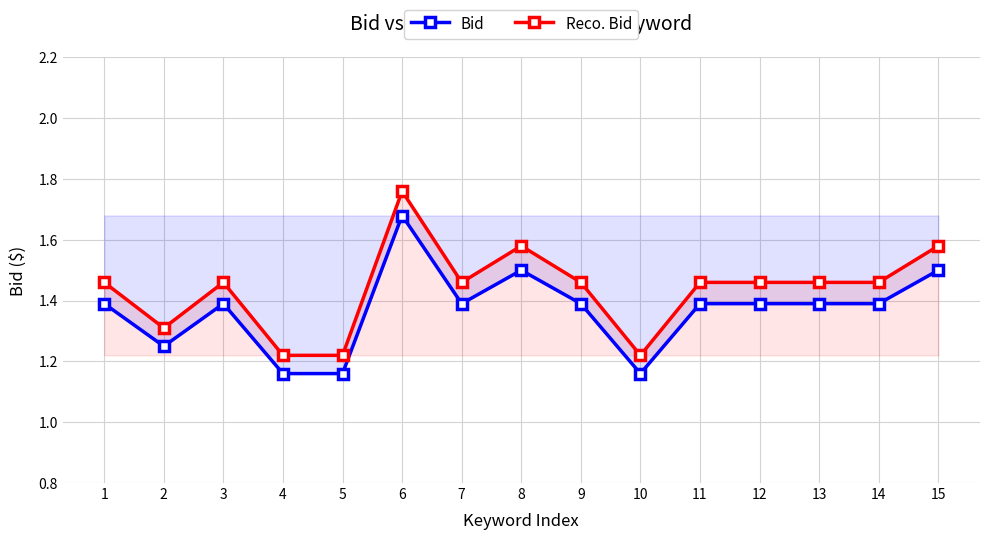

The Bid series shows 1.9 at 13. True or false?

False